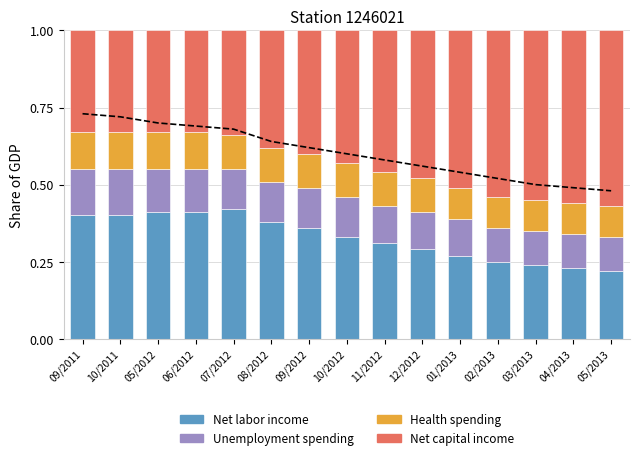

How many distinct data groups are displayed?

4